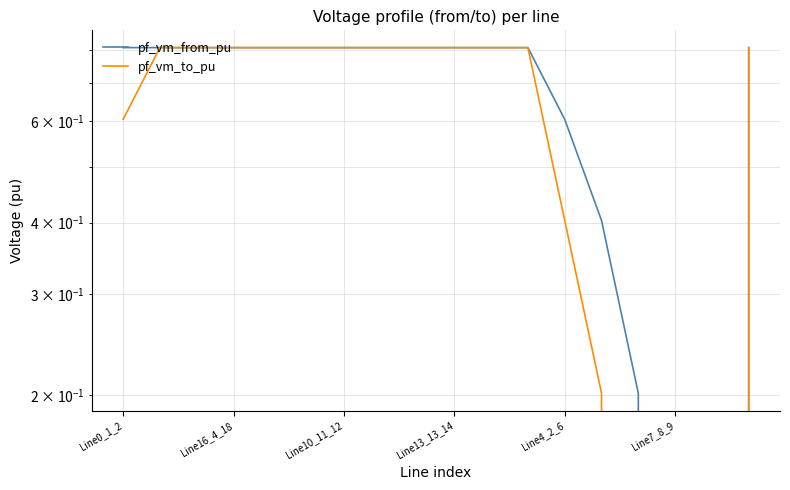

Where is the first local maximum for pf_vm_to_pu?

Line16_4_18